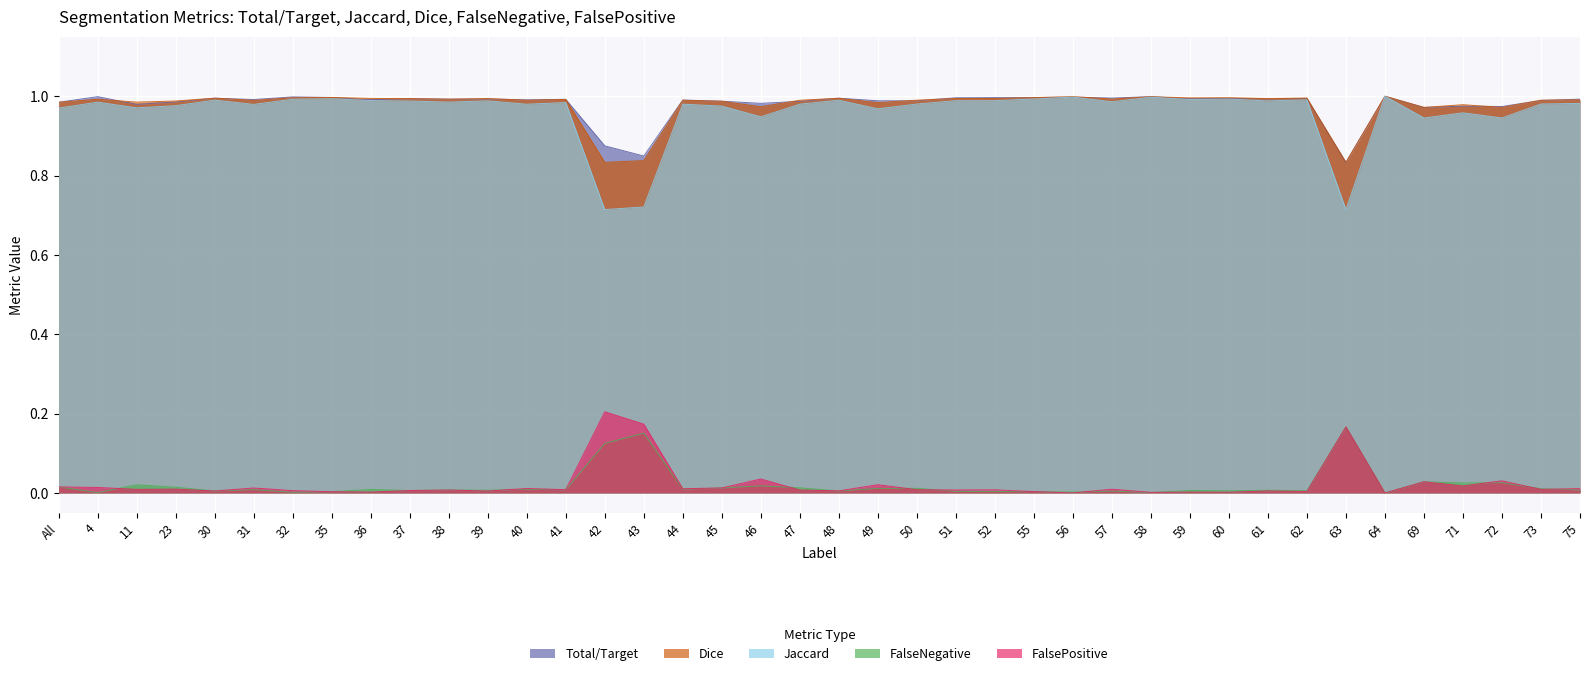

Reading left to right, transcribe all the data shown in this chart.

Total/Target: All=1.0	4=1.0	11=1.0	23=1.0	30=1.0	31=1.0	32=1.0	35=1.0	36=1.0	37=1.0	38=1.0	39=1.0	40=1.0	41=1.0	42=0.9	43=0.8	44=1.0	45=1.0	46=1.0	47=1.0	48=1.0	49=1.0	50=1.0	51=1.0	52=1.0	55=1.0	56=1.0	57=1.0	58=1.0	59=1.0	60=1.0	61=1.0	62=1.0	63=0.8	64=1.0	69=1.0	71=1.0	72=1.0	73=1.0	75=1.0
Jaccard: All=1.0	4=1.0	11=1.0	23=1.0	30=1.0	31=1.0	32=1.0	35=1.0	36=1.0	37=1.0	38=1.0	39=1.0	40=1.0	41=1.0	42=0.7	43=0.7	44=1.0	45=1.0	46=0.9	47=1.0	48=1.0	49=1.0	50=1.0	51=1.0	52=1.0	55=1.0	56=1.0	57=1.0	58=1.0	59=1.0	60=1.0	61=1.0	62=1.0	63=0.7	64=1.0	69=0.9	71=1.0	72=0.9	73=1.0	75=1.0
Dice: All=1.0	4=1.0	11=1.0	23=1.0	30=1.0	31=1.0	32=1.0	35=1.0	36=1.0	37=1.0	38=1.0	39=1.0	40=1.0	41=1.0	42=0.8	43=0.8	44=1.0	45=1.0	46=1.0	47=1.0	48=1.0	49=1.0	50=1.0	51=1.0	52=1.0	55=1.0	56=1.0	57=1.0	58=1.0	59=1.0	60=1.0	61=1.0	62=1.0	63=0.8	64=1.0	69=1.0	71=1.0	72=1.0	73=1.0	75=1.0
FalseNegative: All=0.0	4=0.0	11=0.0	23=0.0	30=0.0	31=0.0	32=0.0	35=0.0	36=0.0	37=0.0	38=0.0	39=0.0	40=0.0	41=0.0	42=0.1	43=0.2	44=0.0	45=0.0	46=0.0	47=0.0	48=0.0	49=0.0	50=0.0	51=0.0	52=0.0	55=0.0	56=0.0	57=0.0	58=0.0	59=0.0	60=0.0	61=0.0	62=0.0	63=0.2	64=0.0	69=0.0	71=0.0	72=0.0	73=0.0	75=0.0
FalsePositive: All=0.0	4=0.0	11=0.0	23=0.0	30=0.0	31=0.0	32=0.0	35=0.0	36=0.0	37=0.0	38=0.0	39=0.0	40=0.0	41=0.0	42=0.2	43=0.2	44=0.0	45=0.0	46=0.0	47=0.0	48=0.0	49=0.0	50=0.0	51=0.0	52=0.0	55=0.0	56=0.0	57=0.0	58=0.0	59=0.0	60=0.0	61=0.0	62=0.0	63=0.2	64=0.0	69=0.0	71=0.0	72=0.0	73=0.0	75=0.0